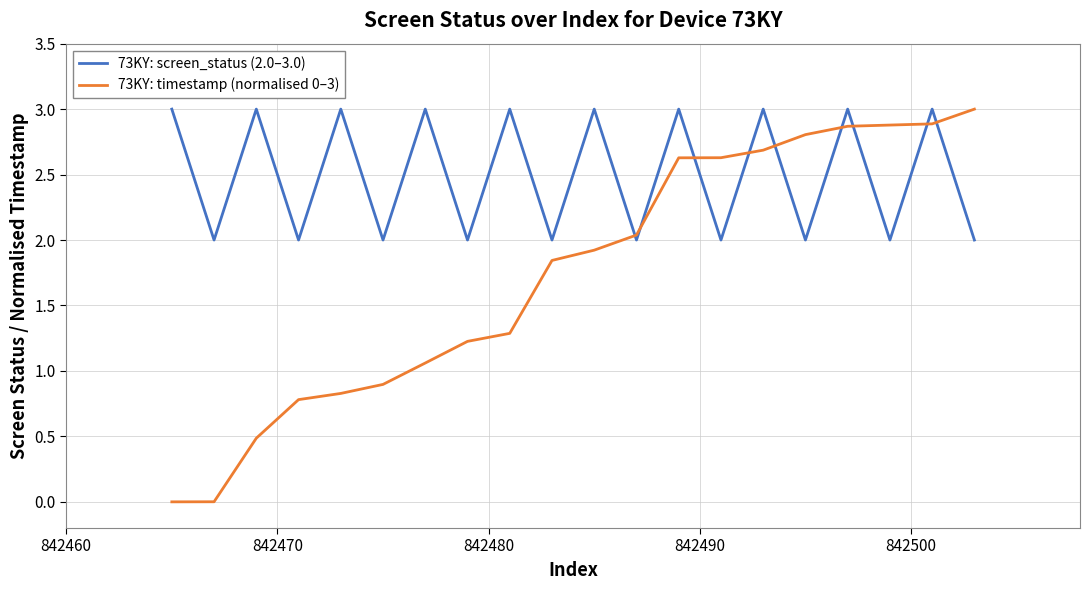

What is the maximum value for 73KY: screen_status (2.0–3.0)?

3.0